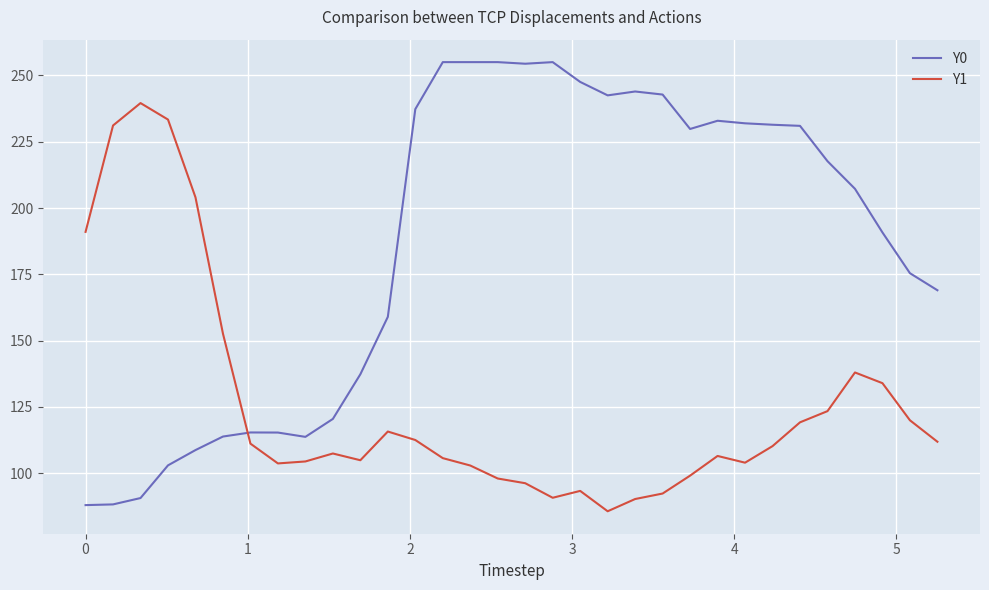

Which series has the largest range (max minus min)?

Y0